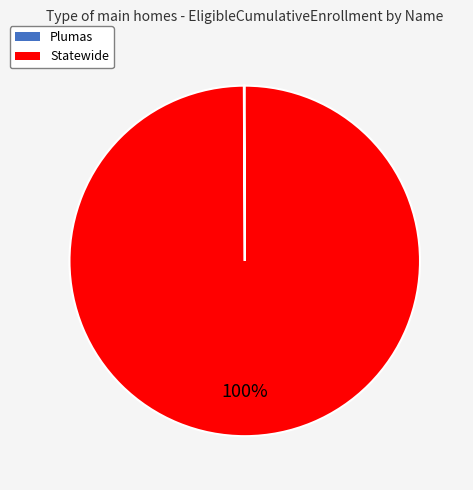

What is the largest slice in the pie chart?

Statewide